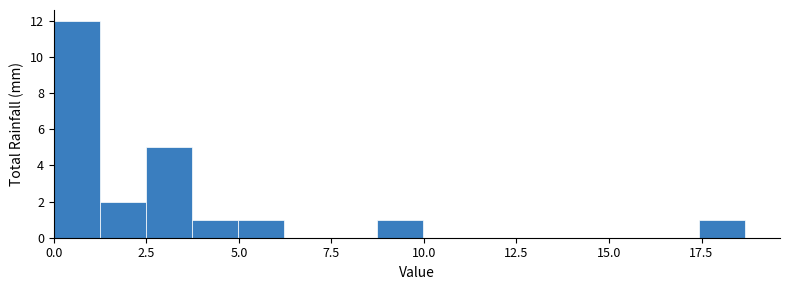

Read against the x-axis, roughly where is the centre of the tallest bar?

0.5